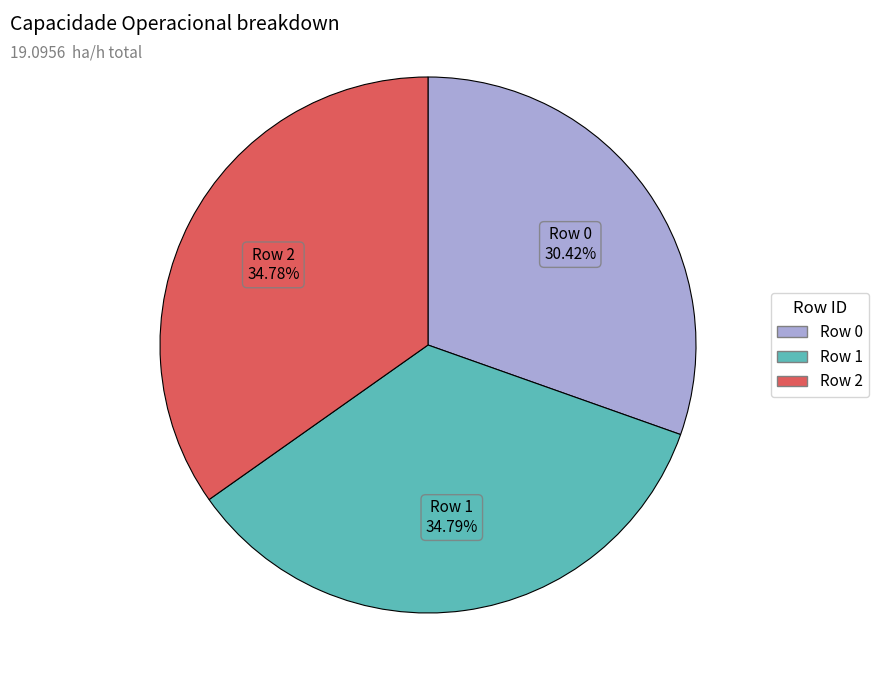

Is there any slice that represents more than half of the pie?

No